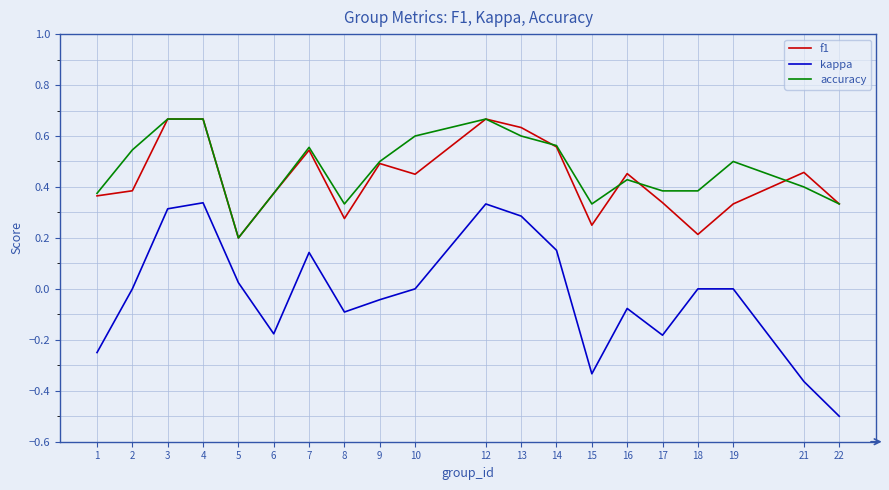

Between 2 and 5, which series saw the biggest shift?

accuracy